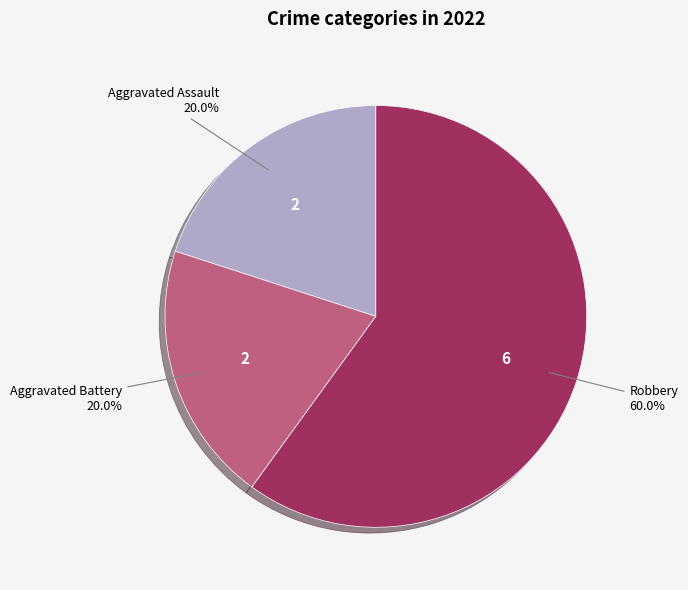

Is there any slice that represents more than half of the pie?

Yes